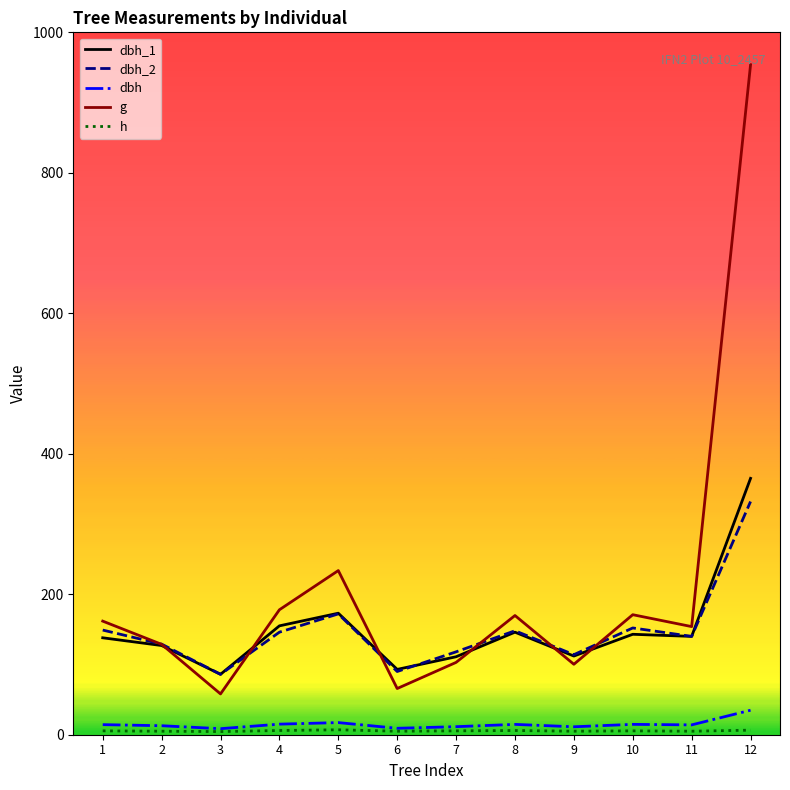

Which series has the largest total across all categories?

g